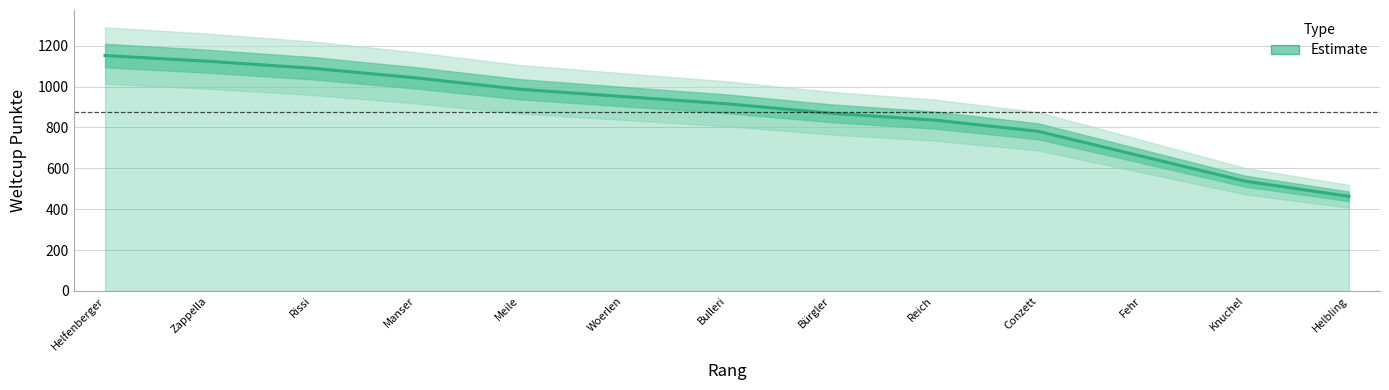

Reading left to right, extract all data points from this chart.

Helfenberger=1151.9	Zappella=1123.7	Rissi=1089.7	Manser=1042.3	Meile=986.9	Woerlen=951.0	Bulleri=915.6	Bürgler=869.6	Reich=836.0	Conzett=781.1	Fehr=659.3	Knuchel=536.8	Helbling=462.9